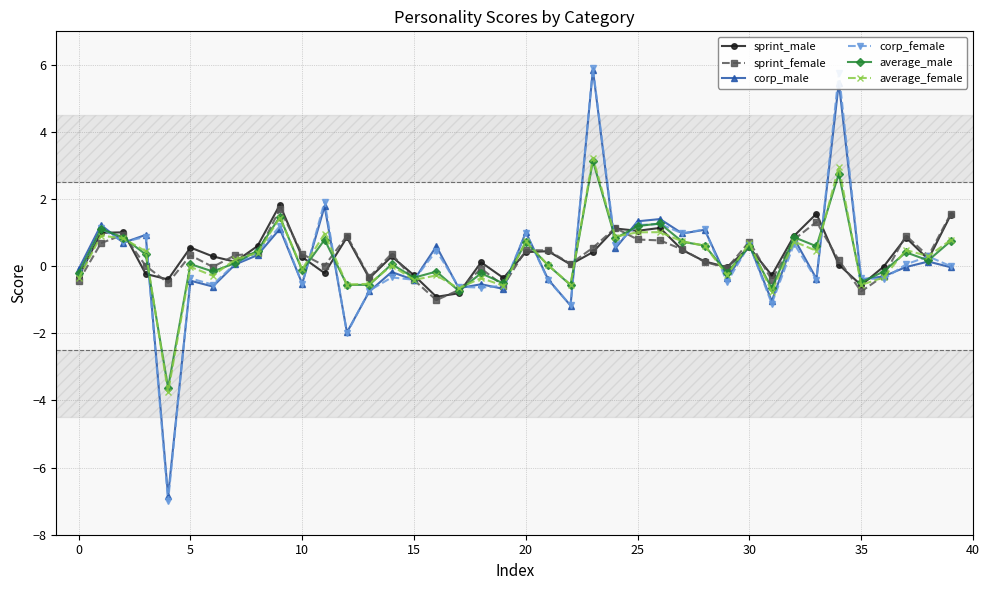

How many data points does each series have?

40